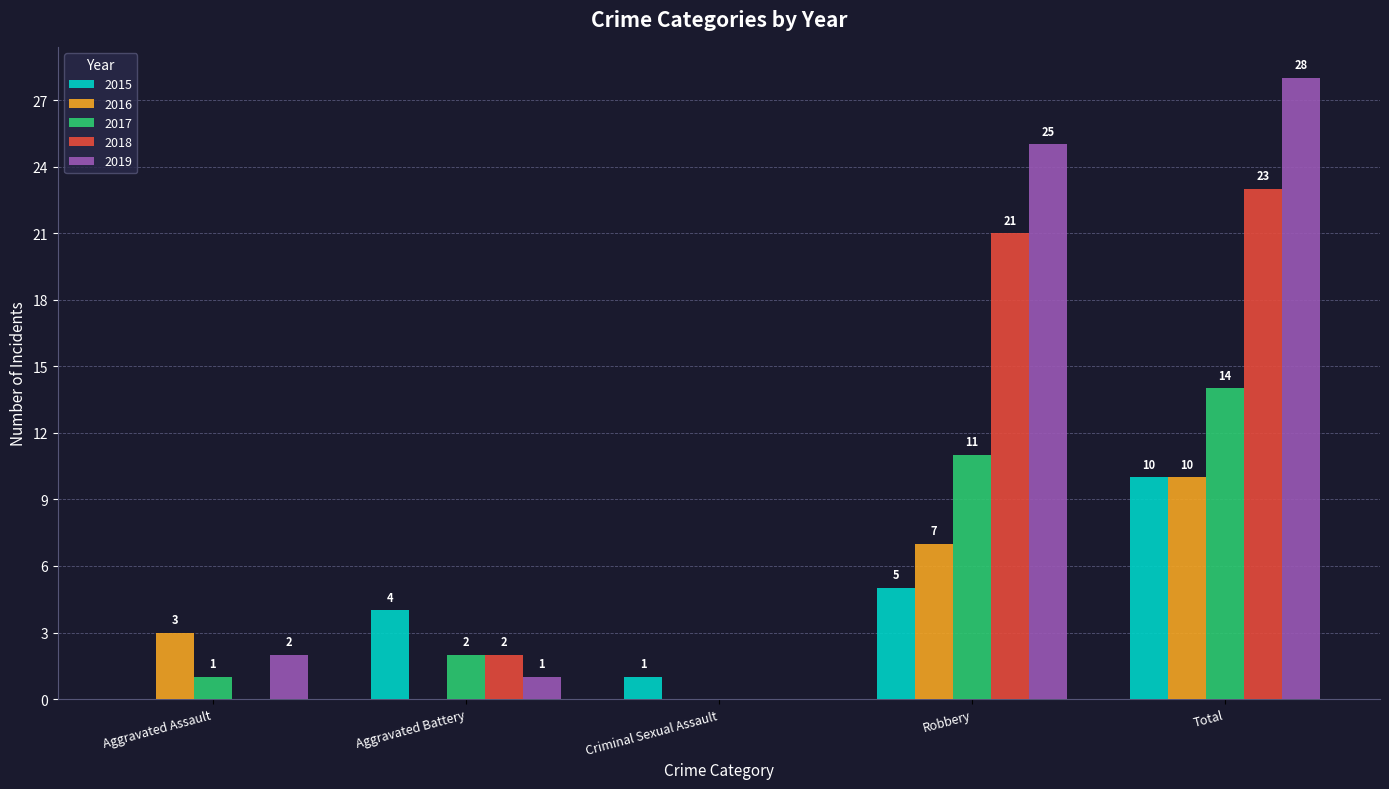

Where is 2017 nearest to the value 7?

Robbery